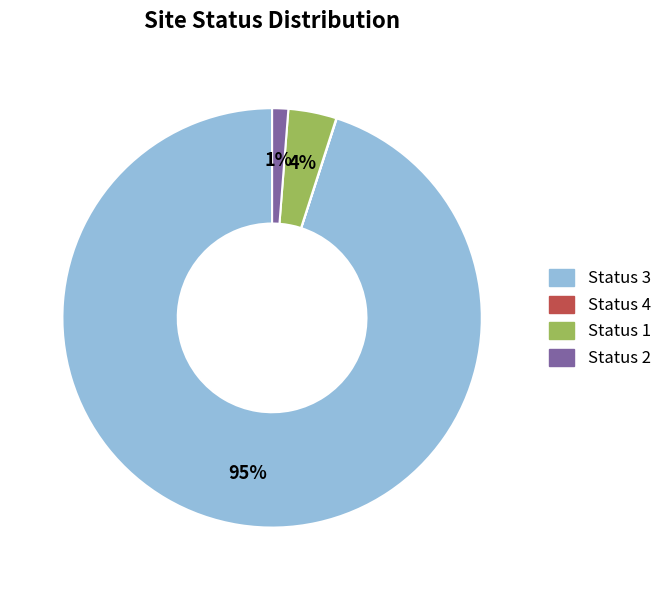

Is there a majority slice in this chart?

Yes